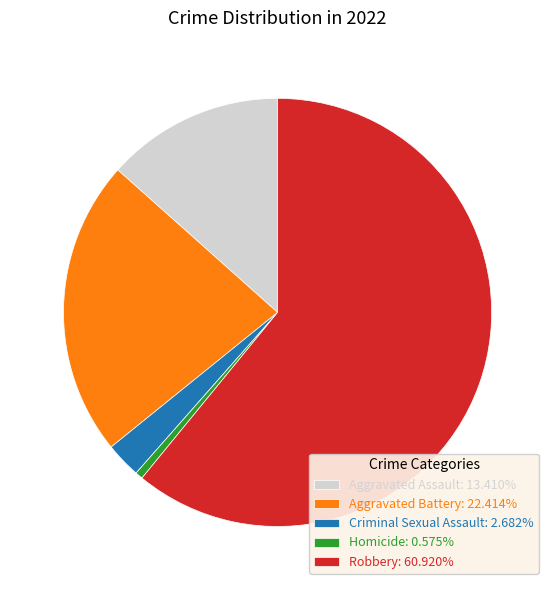

Which category accounts for the majority?

Robbery